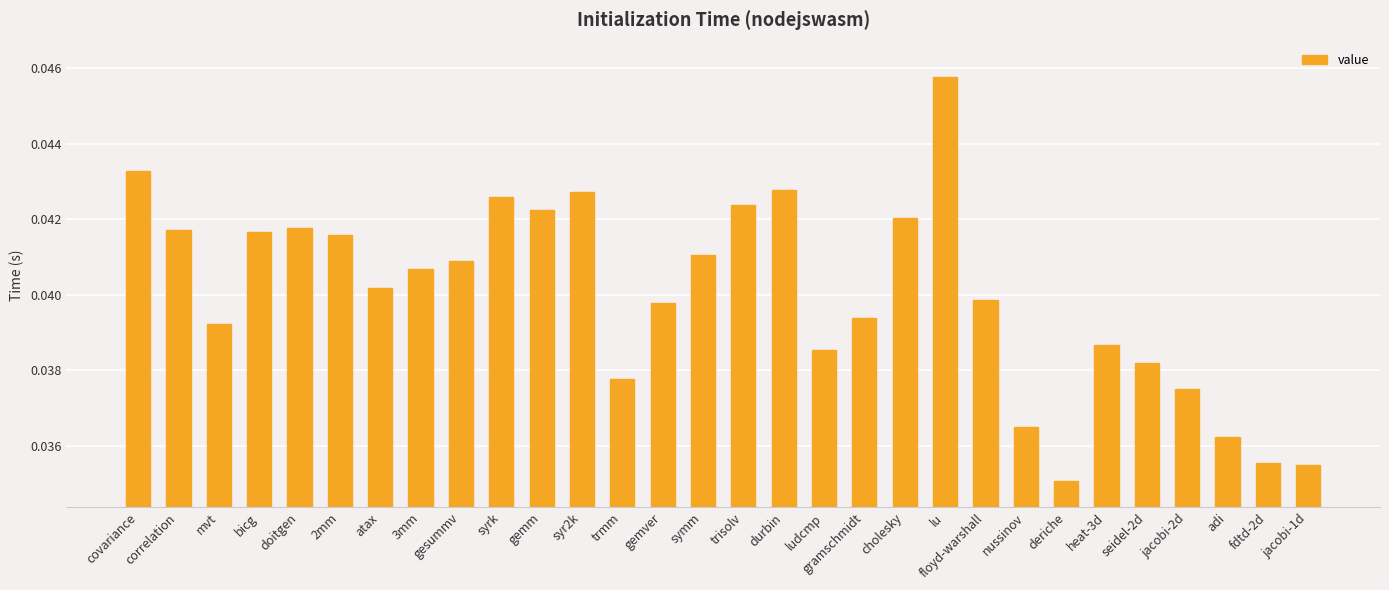

What is the sum of all values?

1.2